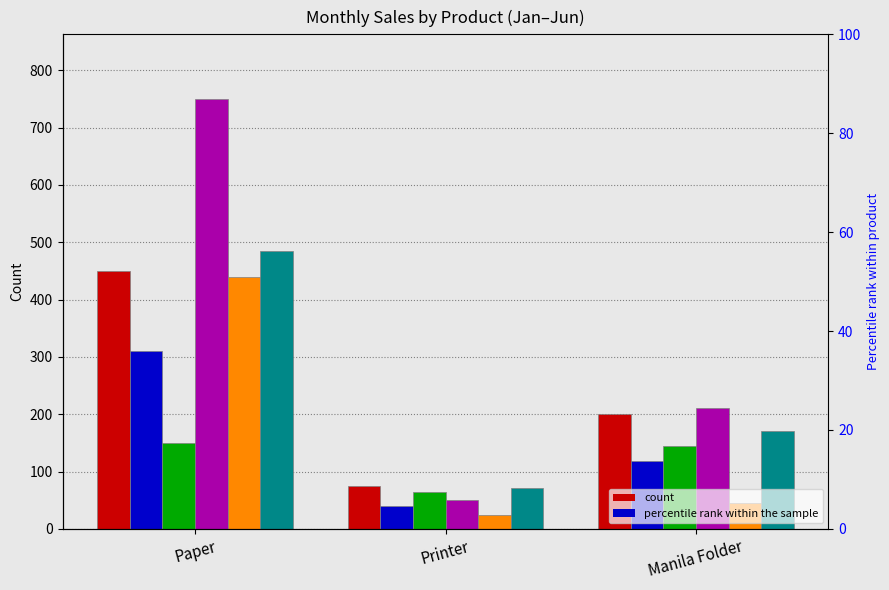

What is the smallest value displayed?

24